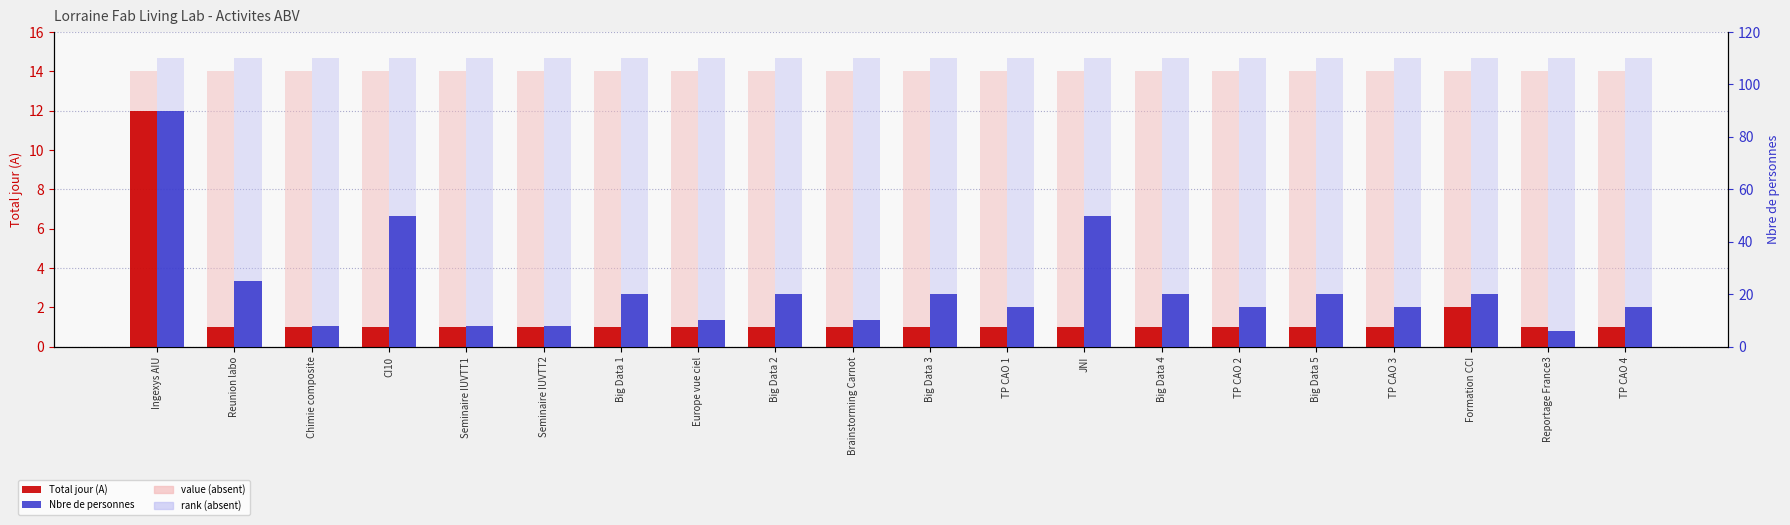

Which category has the lowest value across all series?

Reunion labo